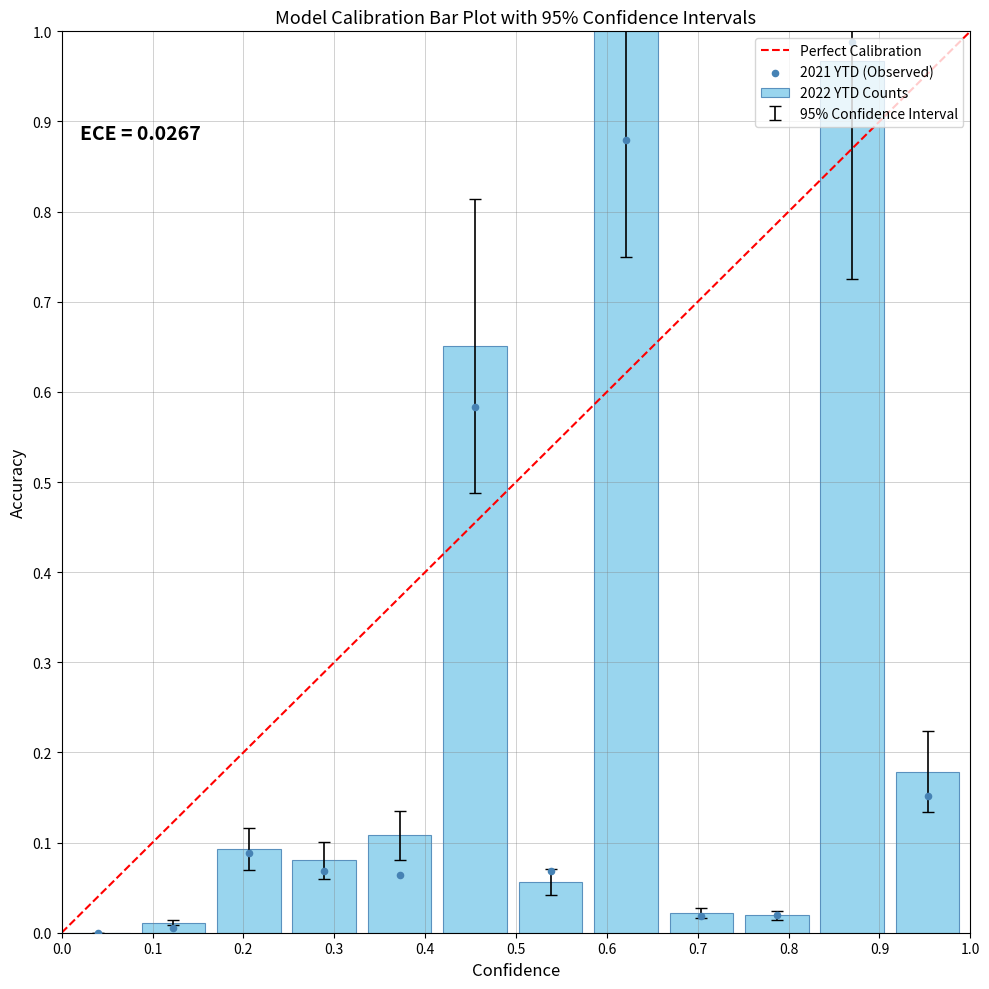

At how many categories does at least one series exceed 0?

11